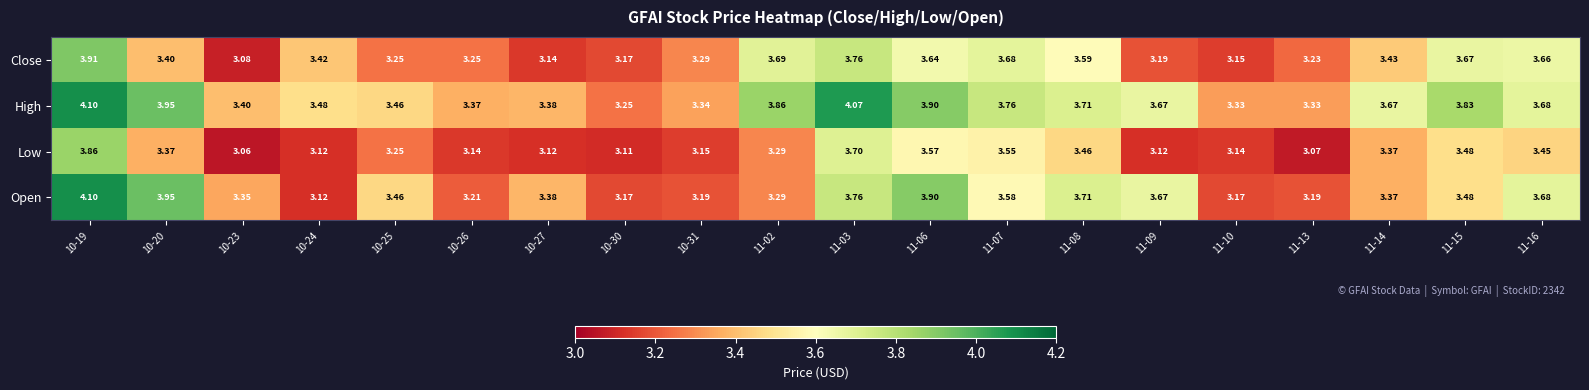

Which series has the largest range (max minus min)?

Open